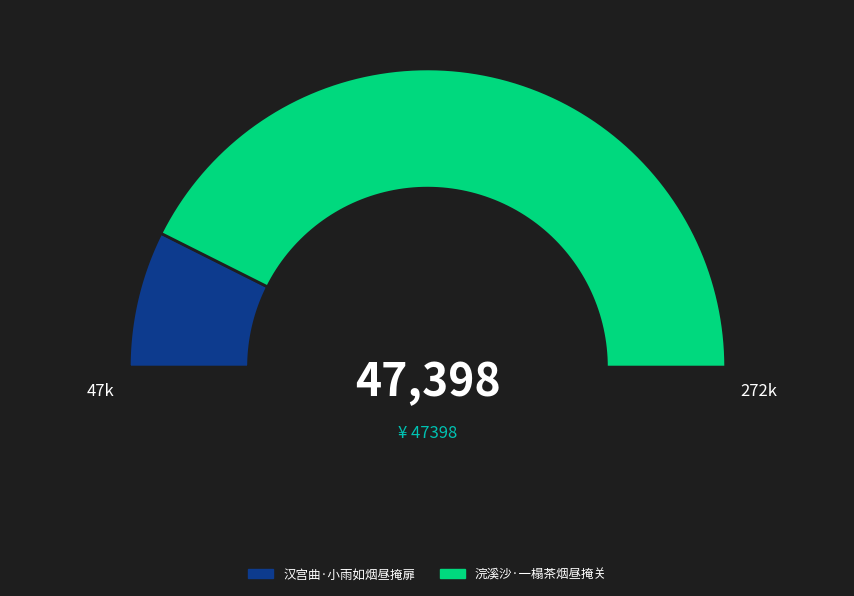

Count the number of slices in the pie.

2